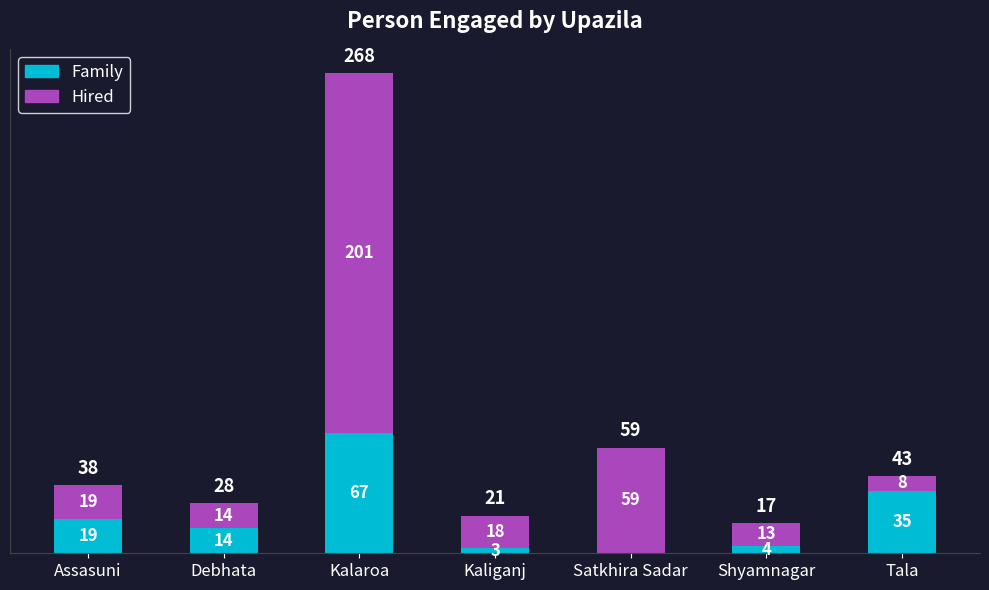

Where is Family nearest to the value 33?

Tala